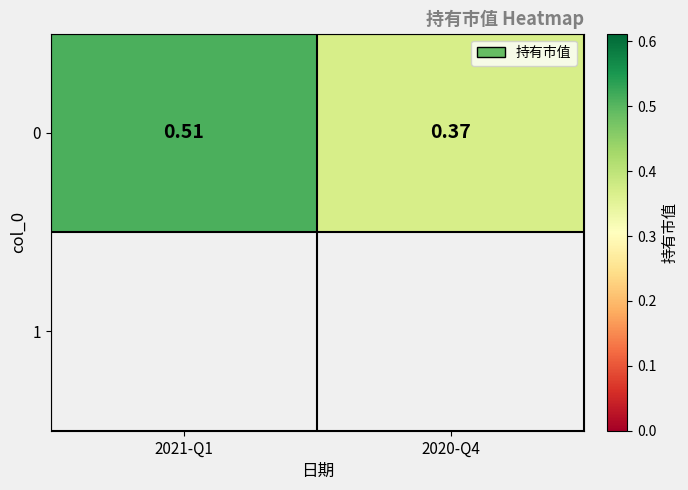

Reading right to left, list all the values displayed in this chart.

0.4	0.5